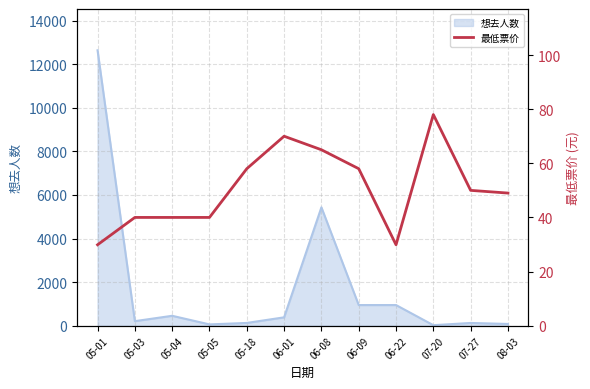

How many points are higher than both their immediate neighbors (excluding endpoints)?

2